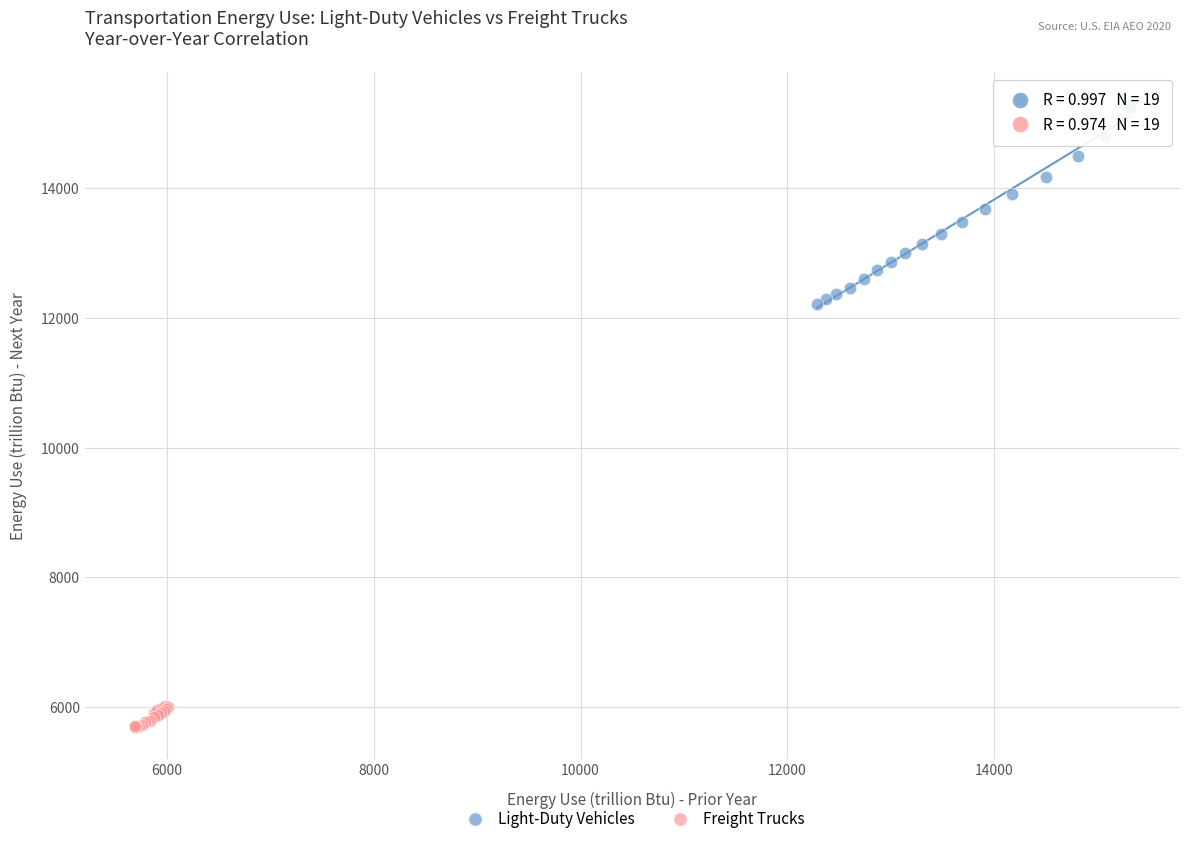

Which series has the widest spread of Y values?

Light-Duty Vehicles